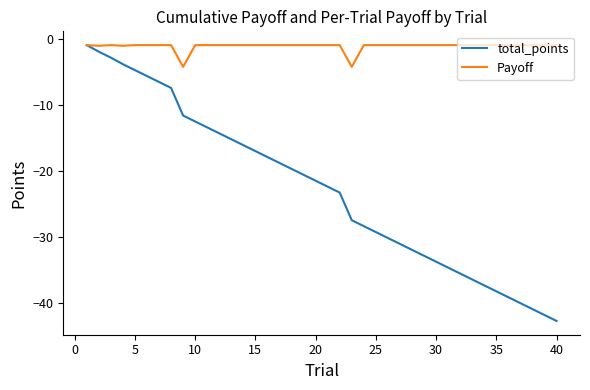

Which series has the widest spread of values?

total_points